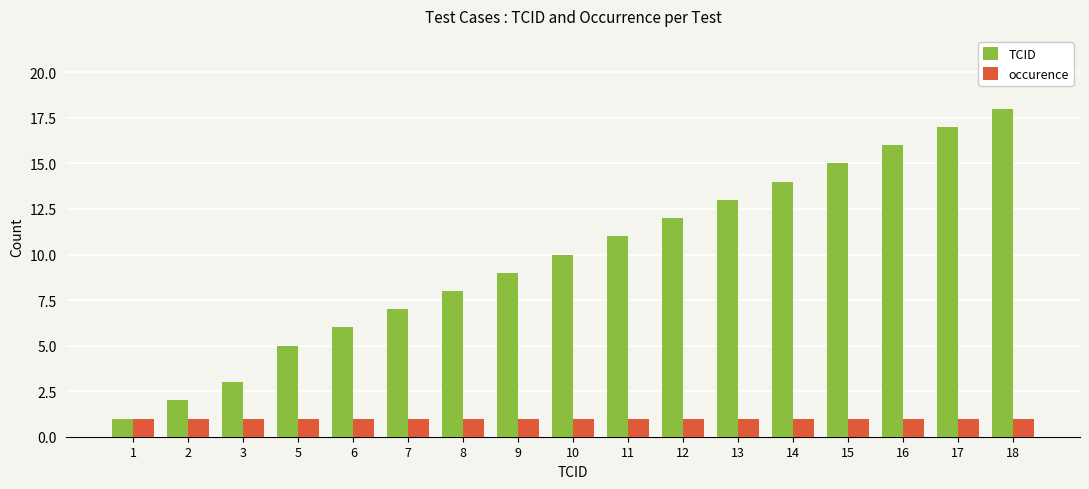

Reading left to right, what are all the values shown in this chart?

TCID: 1	2	3	5	6	7	8	9	10	11	12	13	14	15	16	17	18
occurence: 1	1	1	1	1	1	1	1	1	1	1	1	1	1	1	1	1